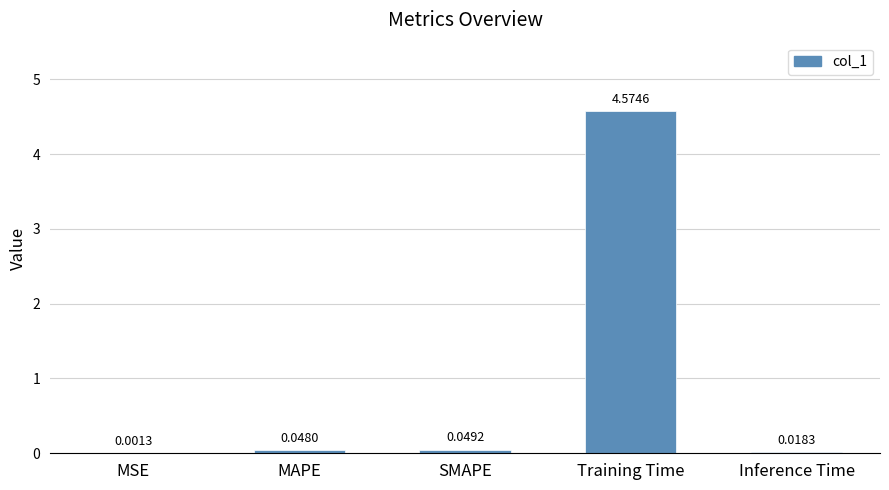

What is the change in value from MSE to Training Time?

+4.6